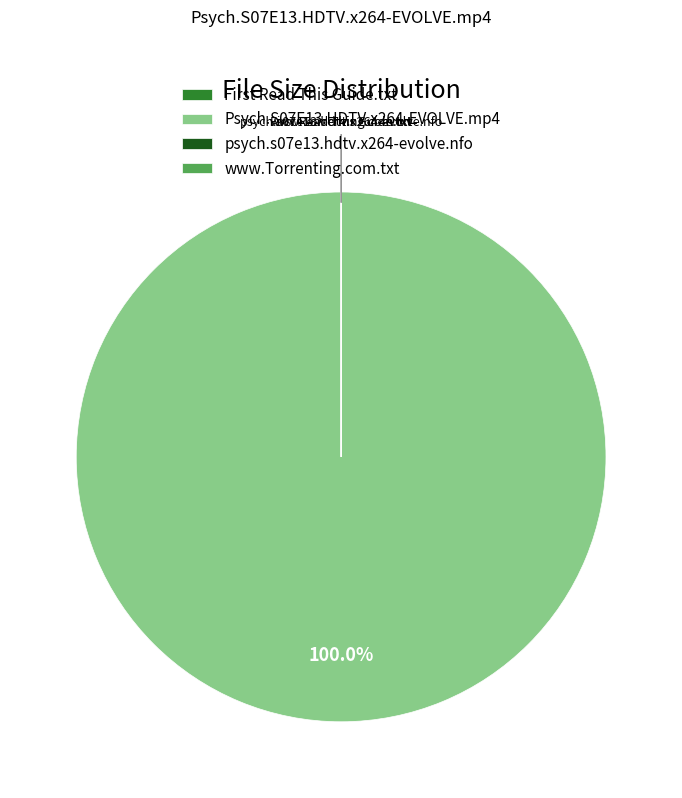

Which category has the biggest portion of the pie?

Psych.S07E13.HDTV.x264-EVOLVE.mp4